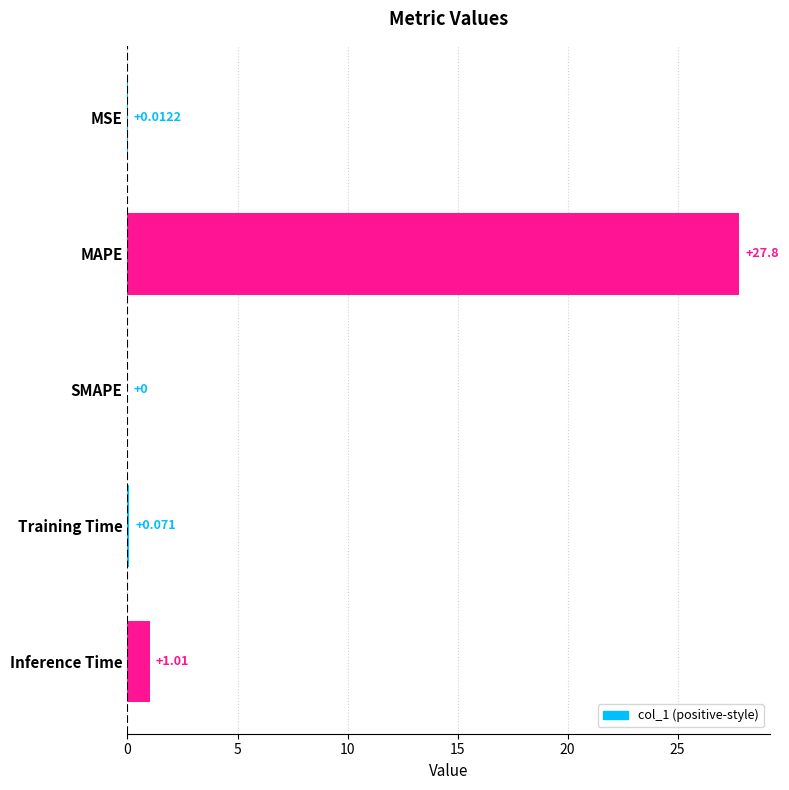

Between Training Time and MAPE, which is larger?

MAPE